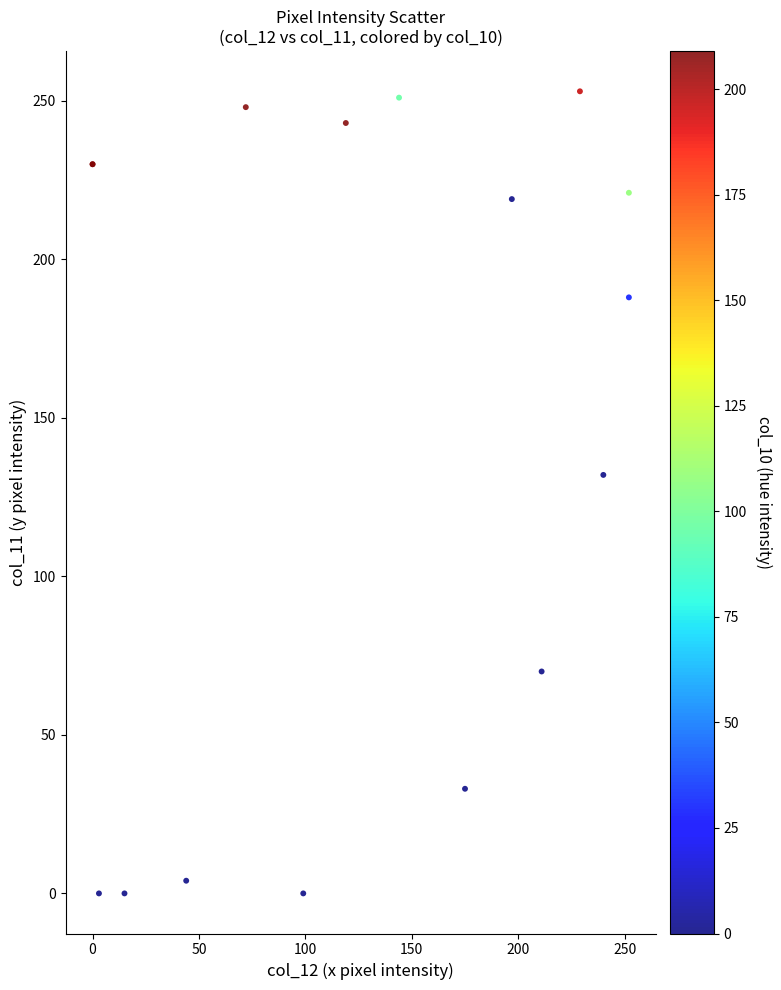

What Y value in the scatter plot is closest to 126?

132